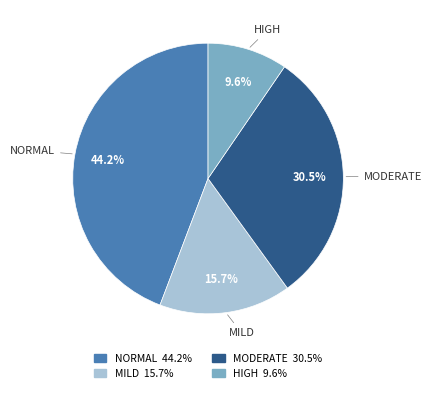

Does any single category account for the majority?

No